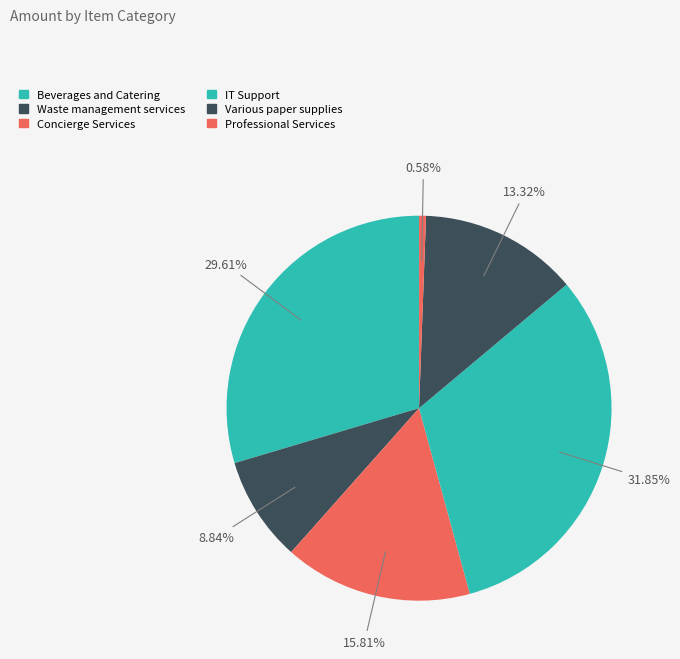

Does IT Support represent more than half of the total?

No